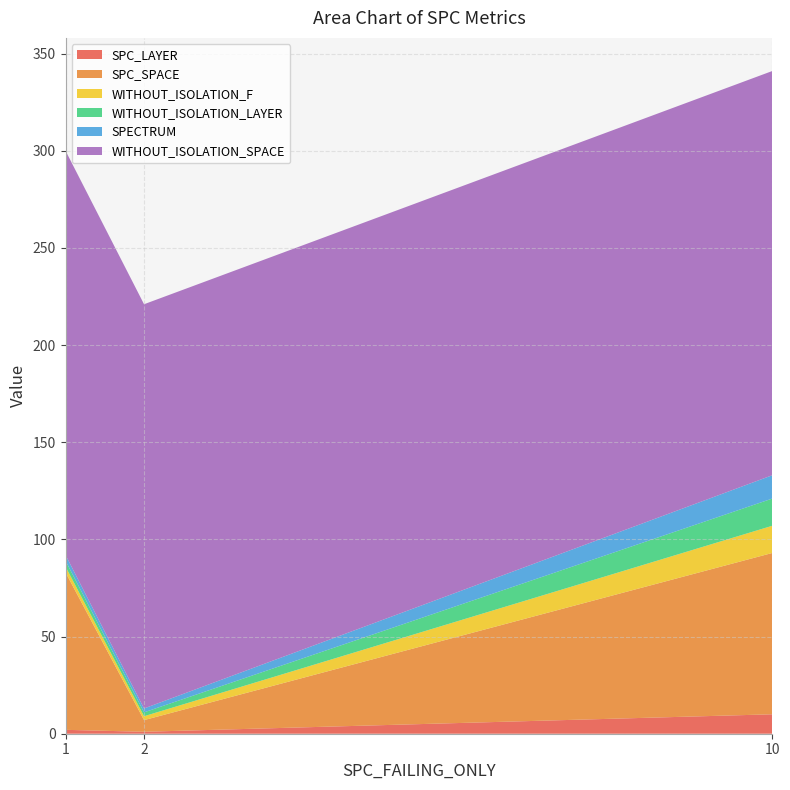

Reading left to right, list all the values displayed in this chart.

SPC_LAYER: 1=2	2=1	10=10
SPC_SPACE: 1=81	2=6	10=83
WITHOUT_ISOLATION_F: 1=3	2=2	10=14
WITHOUT_ISOLATION_LAYER: 1=3	2=2	10=14
SPECTRUM: 1=3	2=2	10=12
WITHOUT_ISOLATION_SPACE: 1=208	2=208	10=208